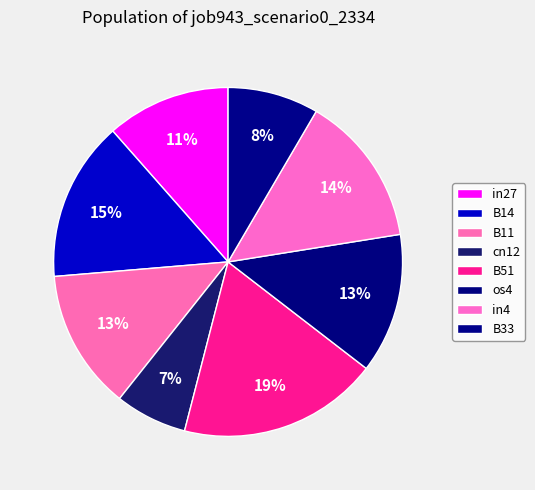

Which has a higher value, in27 or cn12?

in27